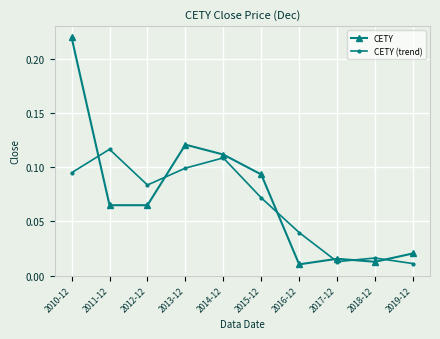

At which category does CETY (trend) reach its first local valley?

2012-12